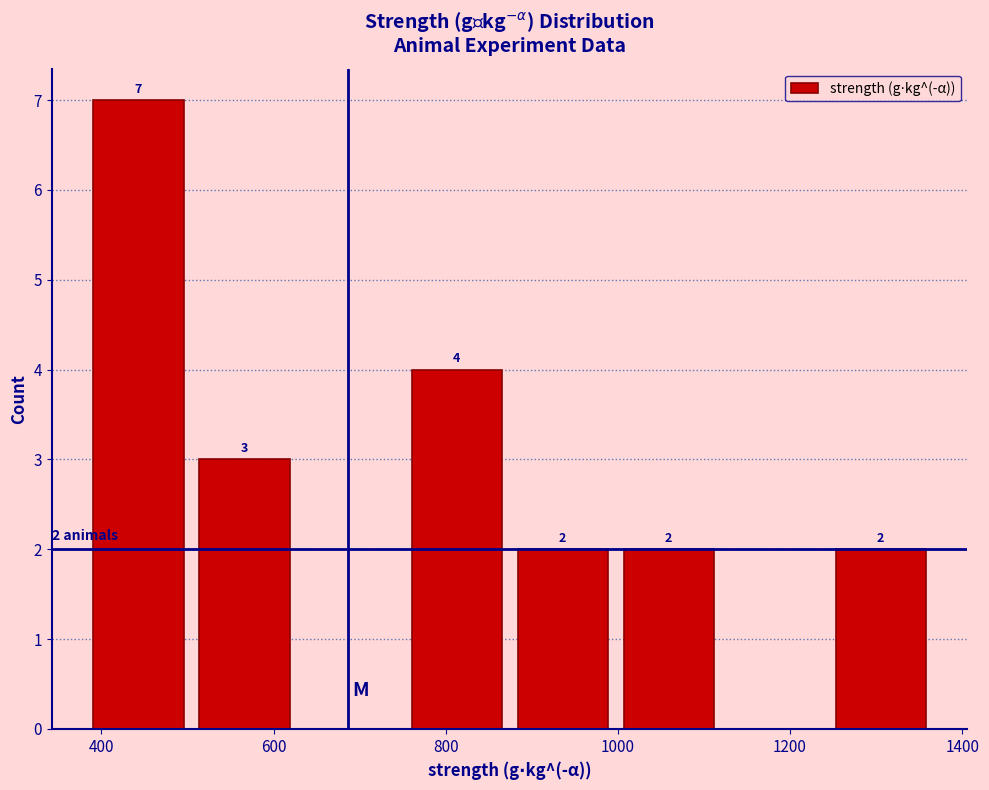

Over which range of the x-axis is the bar tallest?

380 to 500